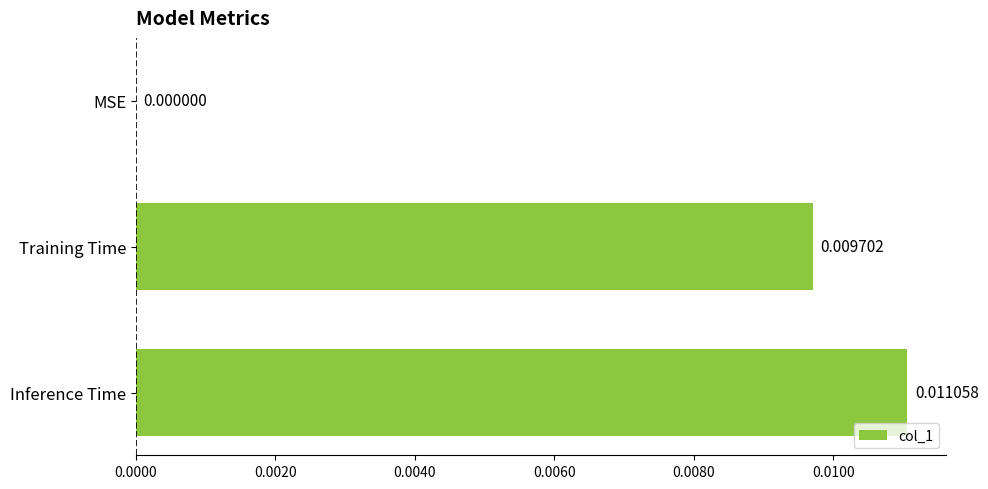

Are the bars horizontal?

Yes